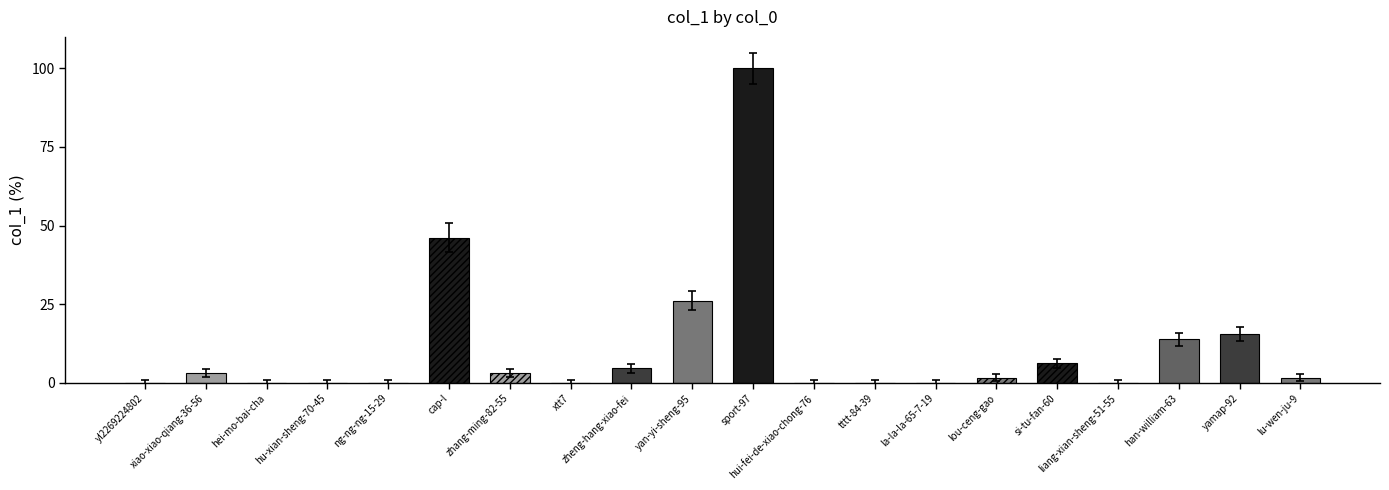

Is it true that the value at zheng-hang-xiao-fei is 4.6?

True